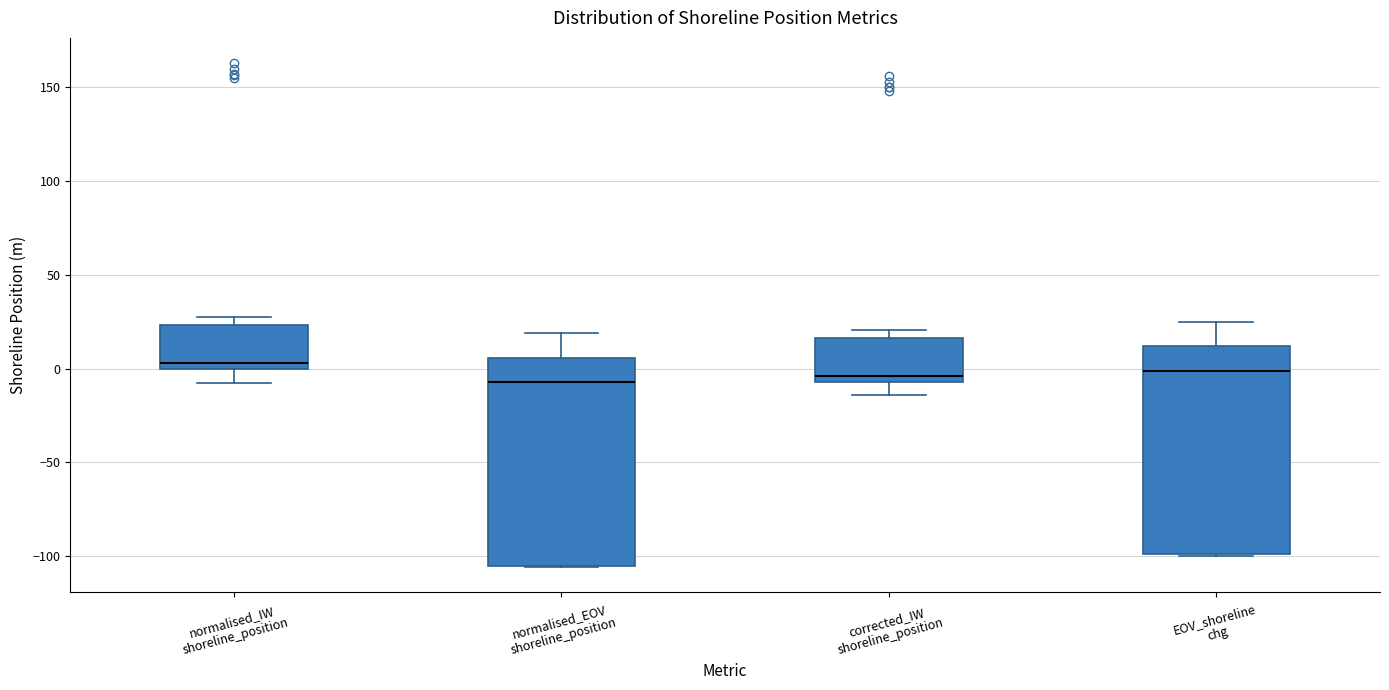

Reading left to right, transcribe this box plot: for each box, give where its median line is, the range the box spans, and where its two whiskers end, as read against the y-axis. The values are not printed on the chart, so give them approximately, as read against the axis.

normalised_IW shoreline_position: median 5, box 0 to 25, whiskers -5 to 30
normalised_EOV shoreline_position: median -5, box -105 to 5, whiskers -105 to 20
corrected_IW shoreline_position: median -5 (just above the box's lower edge), box -5 to 15, whiskers -15 to 20
EOV_shoreline chg: median 0, box -100 to 10, whiskers -100 to 25